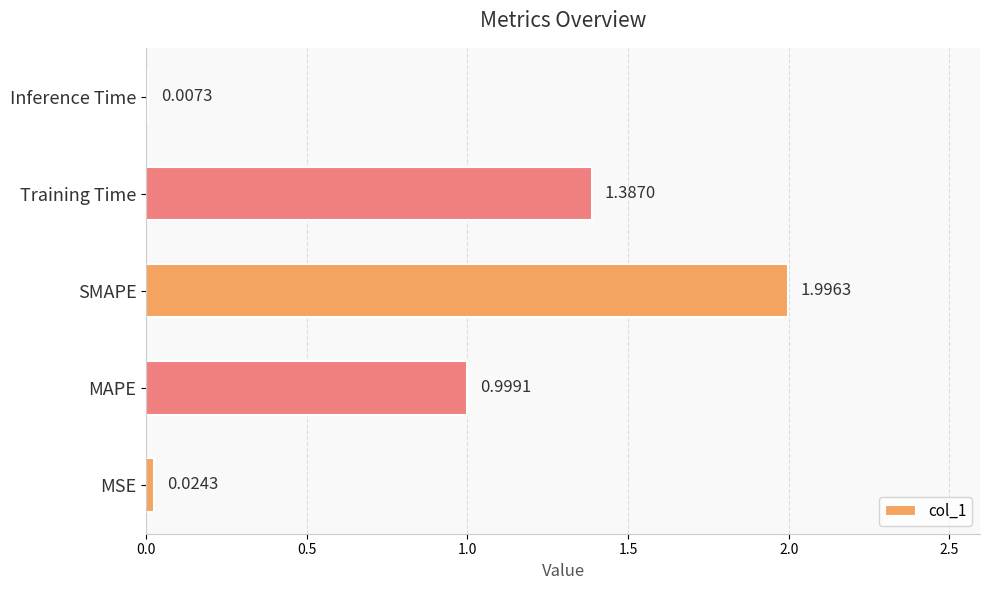

Are the bars horizontal?

Yes